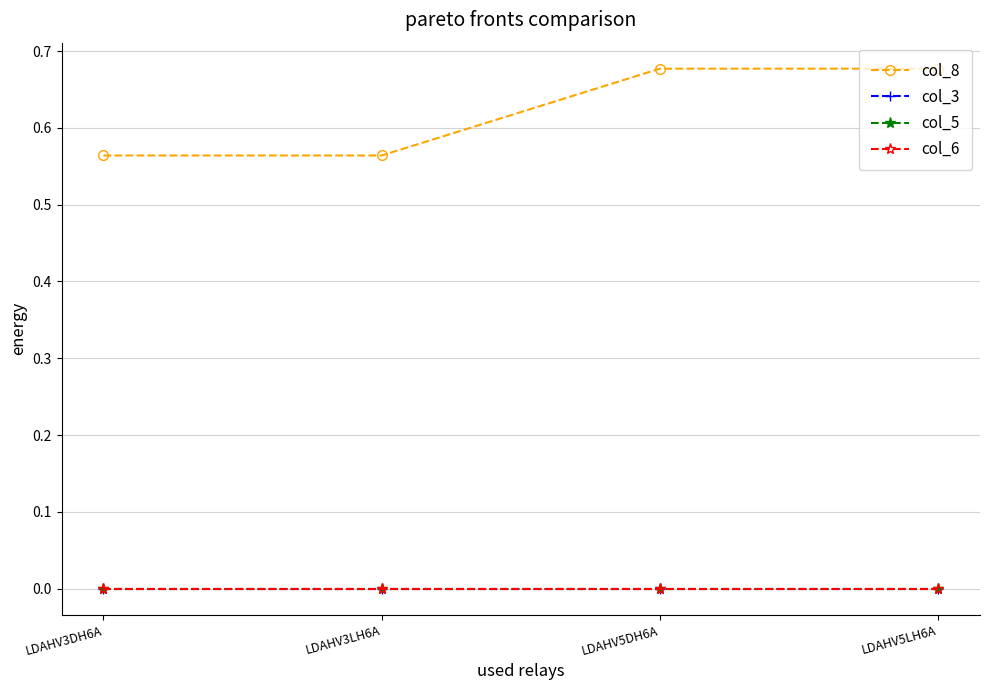

What is the greatest value displayed?

0.7